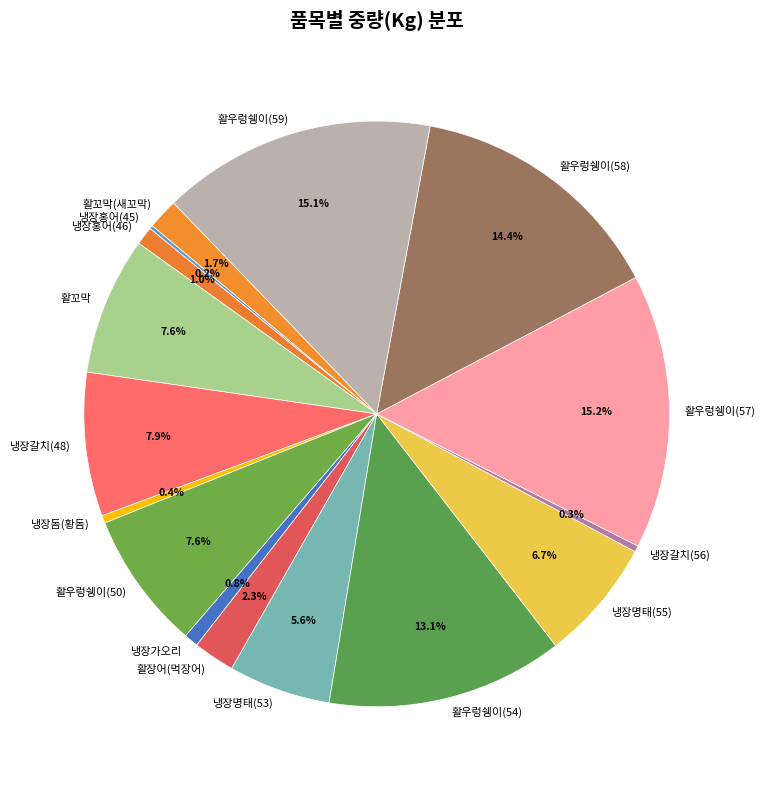

Is there any slice that represents more than half of the pie?

No